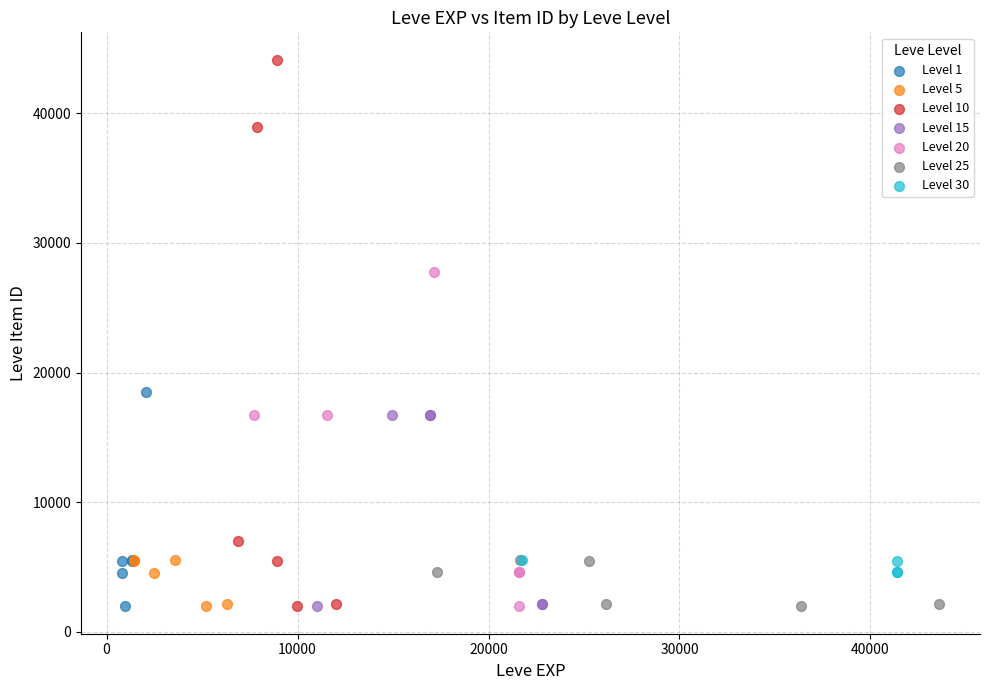

Which series reaches the maximum Y coordinate?

Level 10